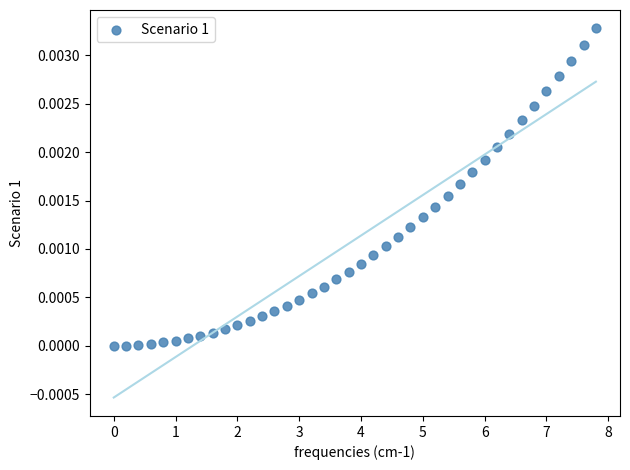

What is the range of X values (max minus min)?

7.8